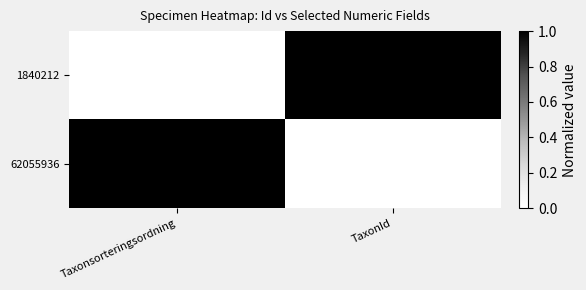

Reading left to right, transcribe all the data shown in this chart.

1840212: Taxonsorteringsordning=88019	TaxonId=6276
62055936: Taxonsorteringsordning=90647	TaxonId=4362